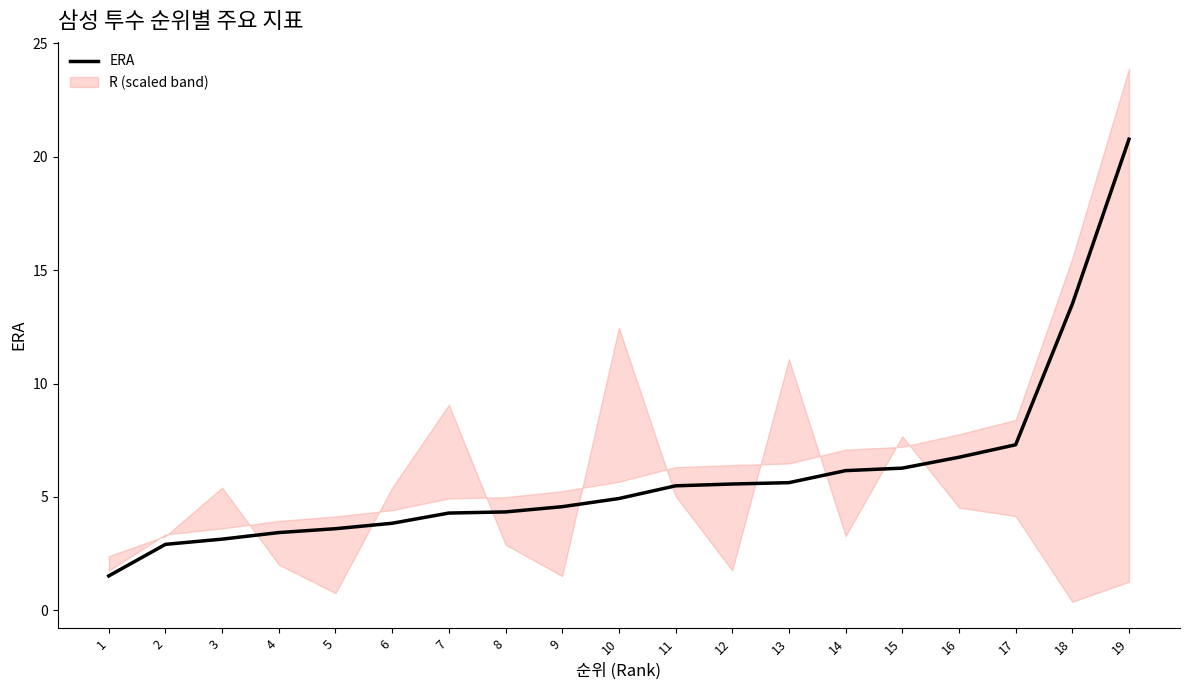

List the labels in order of value, largest first.

19, 18, 17, 16, 15, 14, 13, 12, 11, 10, 9, 8, 7, 6, 5, 4, 3, 2, 1